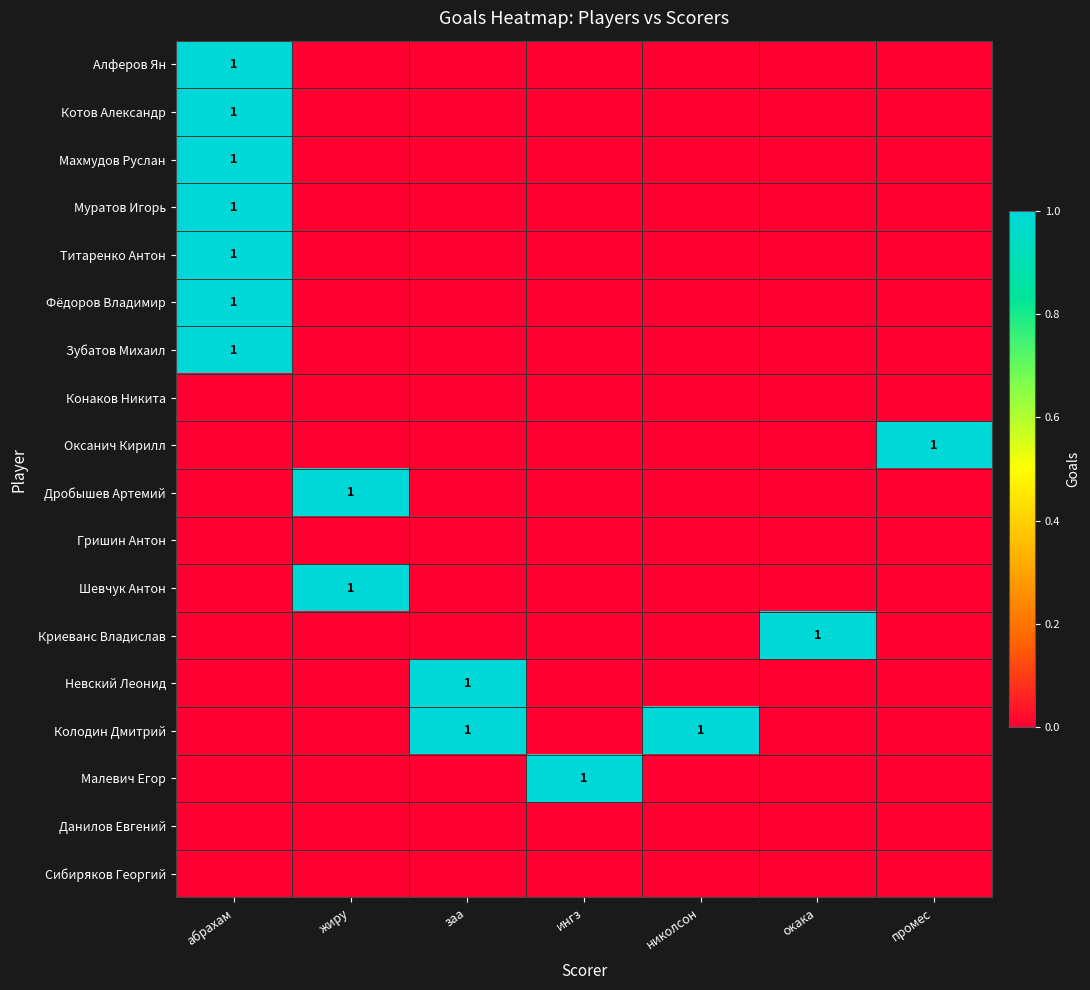

At абрахам, list the series in order from smallest to largest.

Конаков Никита, Оксанич Кирилл, Дробышев Артемий, Гришин Антон, Шевчук Антон, Криеванс Владислав, Невский Леонид, Колодин Дмитрий, Малевич Егор, Данилов Евгений, Сибиряков Георгий, Алферов Ян, Котов Александр, Махмудов Руслан, Муратов Игорь, Титаренко Антон, Фёдоров Владимир, Зубатов Михаил